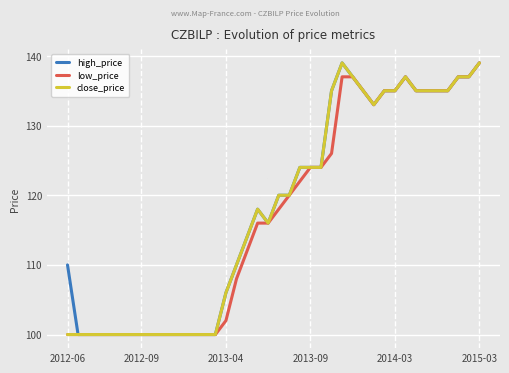

What is the lowest value of the close_price series?

100